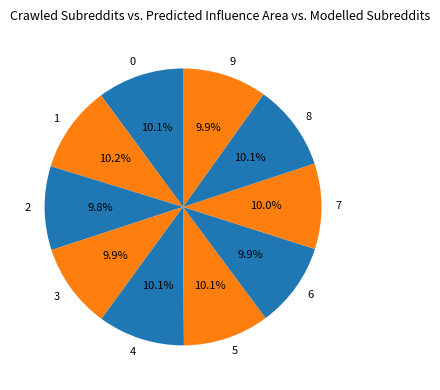

Is there any slice that represents more than half of the pie?

No